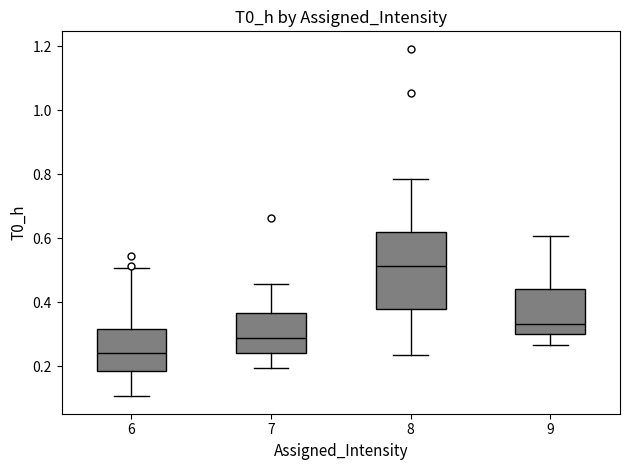

Reading left to right, read every box against the y-axis: the position of its median line, the range the box covers, and the ends of its whiskers. The values are not printed on the chart, so give them approximately, as read against the axis.

6: median 0.24, box 0.18 to 0.32, whiskers 0.10 to 0.50
7: median 0.28, box 0.24 to 0.36, whiskers 0.20 to 0.46
8: median 0.52, box 0.38 to 0.62, whiskers 0.24 to 0.78
9: median 0.34, box 0.30 to 0.44, whiskers 0.26 to 0.60